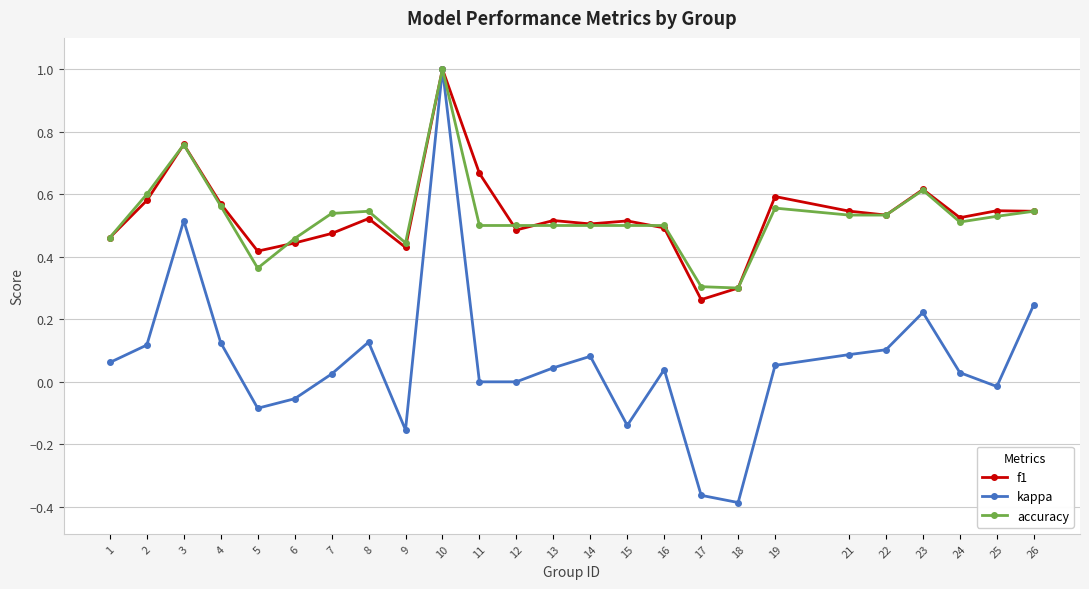

True or false: f1 has more than 2 points higher than both neighbors.

True